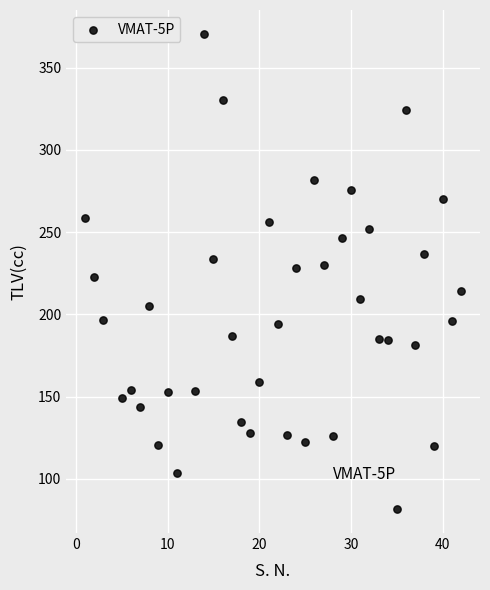

What is the range of Y values (max minus min)?

289.1